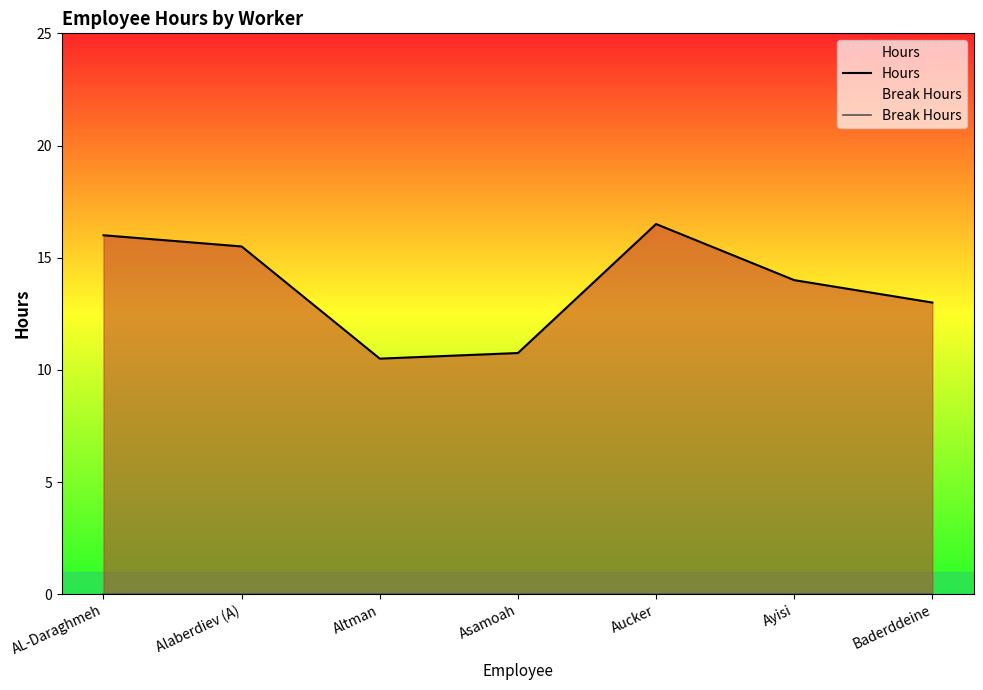

What is the label of the 6th point from the left?

Ayisi